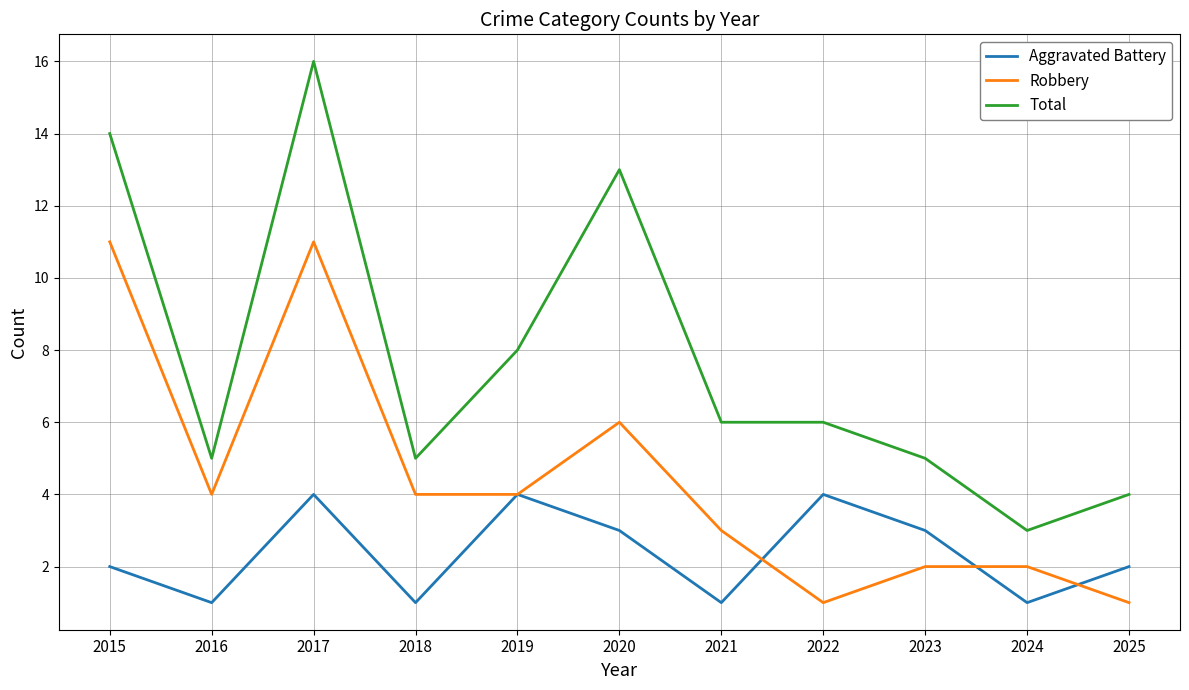

Does the chart have visible grid lines?

Yes